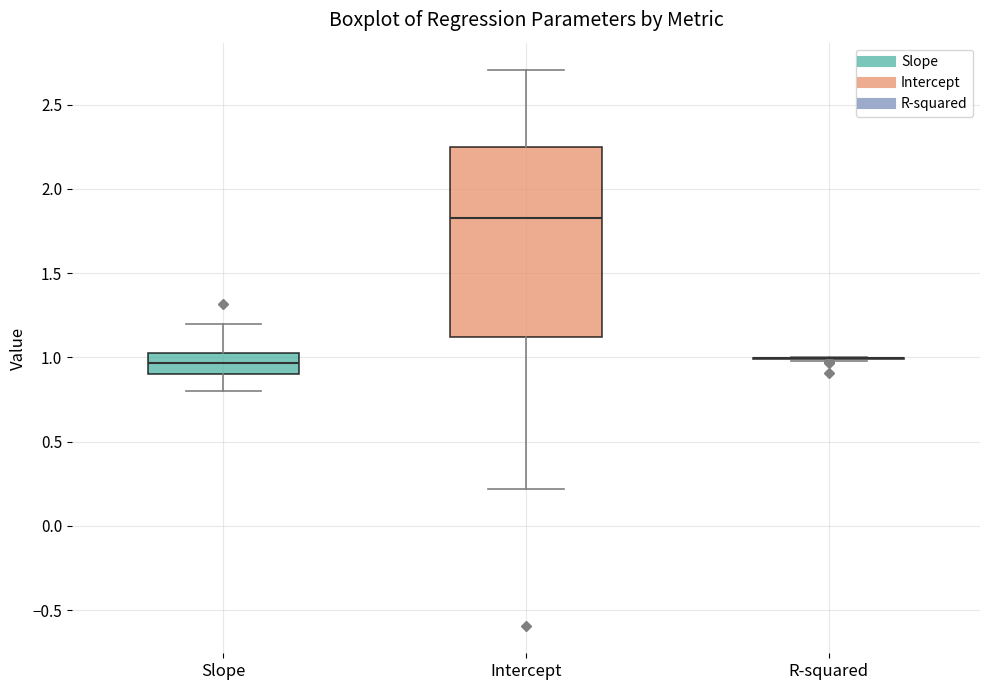

Reading left to right, transcribe this box plot: for each box, give where its median line is, the range the box spans, and where its two whiskers end, as read against the y-axis. The values are not printed on the chart, so give them approximately, as read against the axis.

Slope: median 0.95, box 0.90 to 1.05, whiskers 0.80 to 1.20
Intercept: median 1.85, box 1.10 to 2.25, whiskers 0.20 to 2.70
R-squared: box collapsed to a line at 1.00, whiskers 1.00 to 1.00